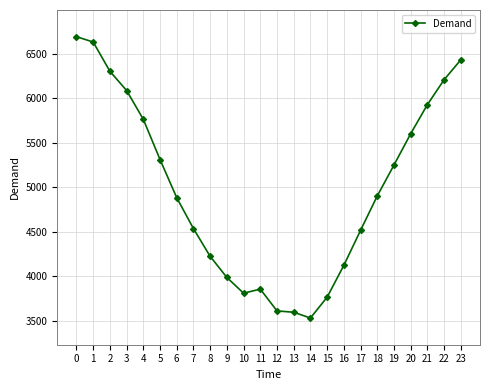

What is the smallest value displayed?

3530